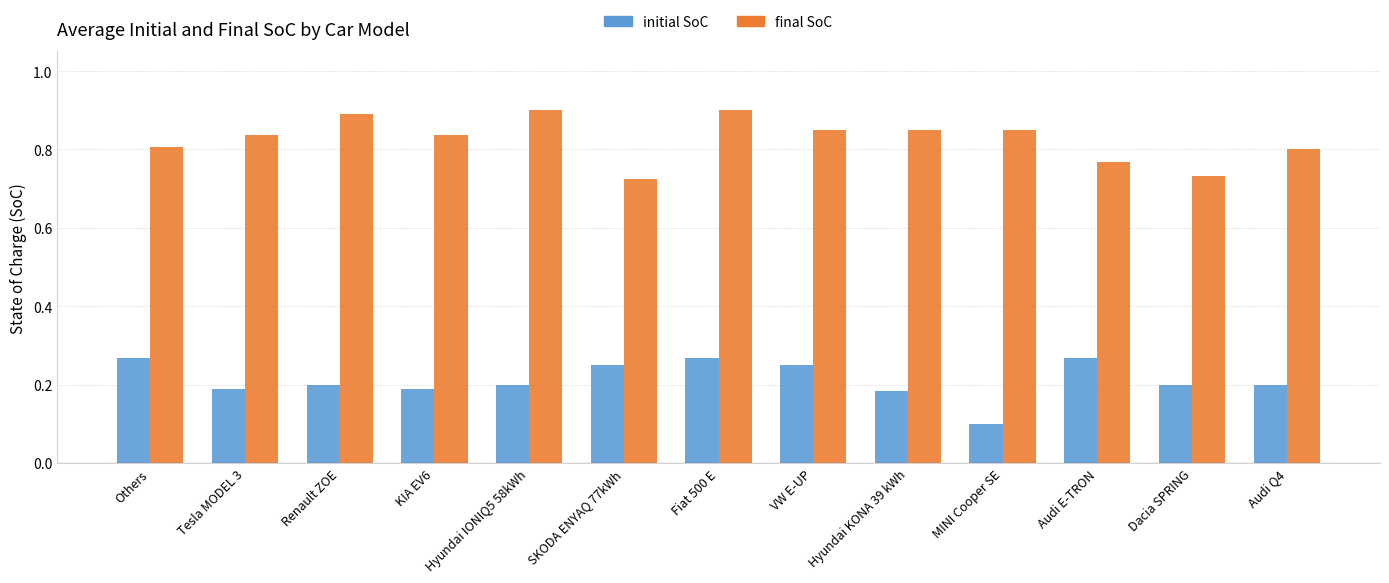

The initial SoC series shows 0.3 at Hyundai KONA 39 kWh. True or false?

False